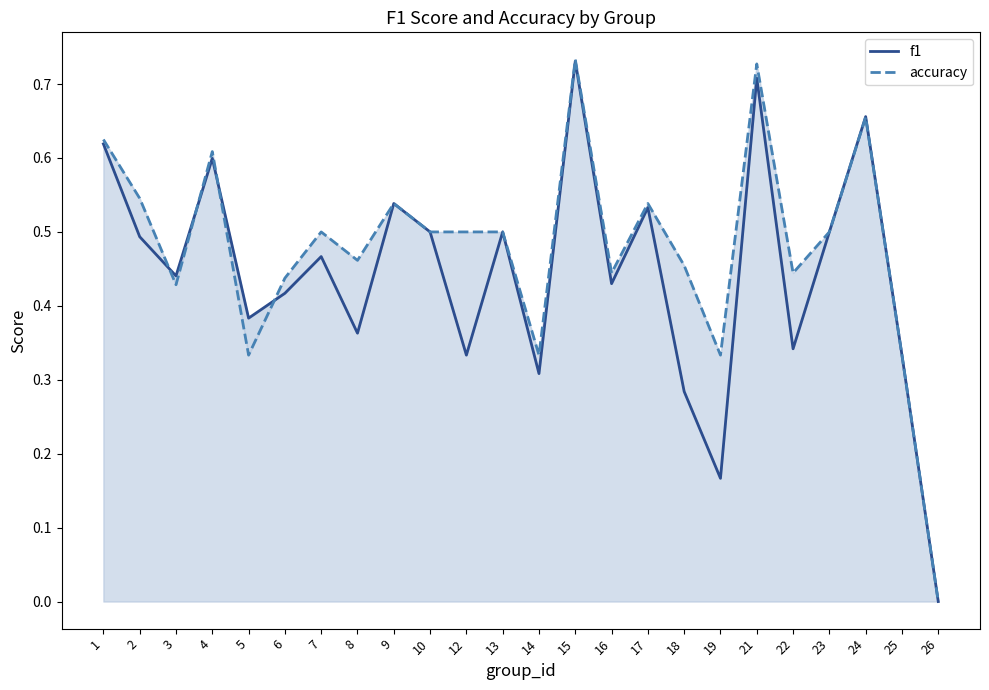

What is the value of the f1 point at the 9th from the left?

0.5